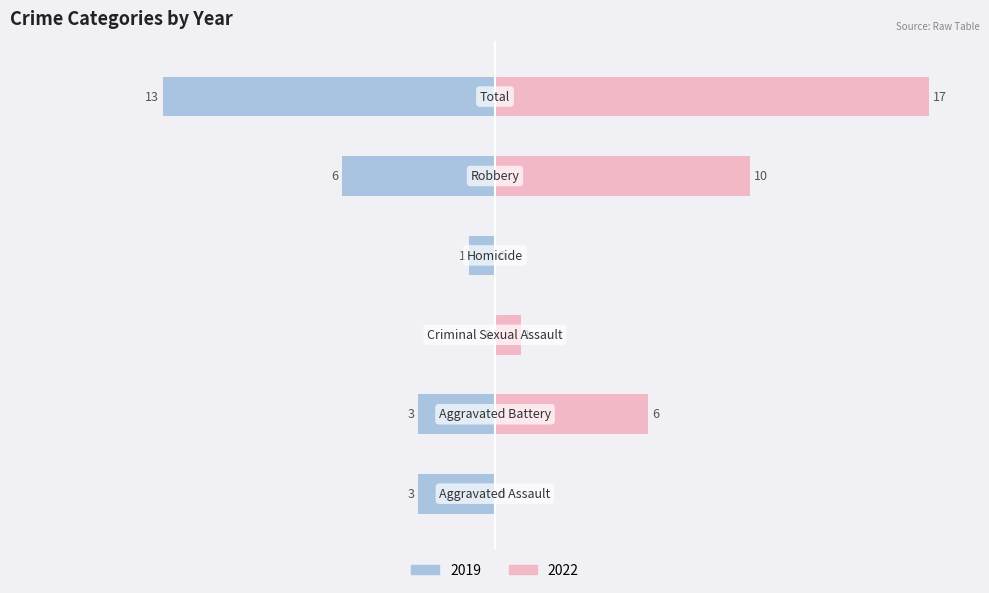

The value of 2019 at Criminal Sexual Assault is -8. True or false?

False